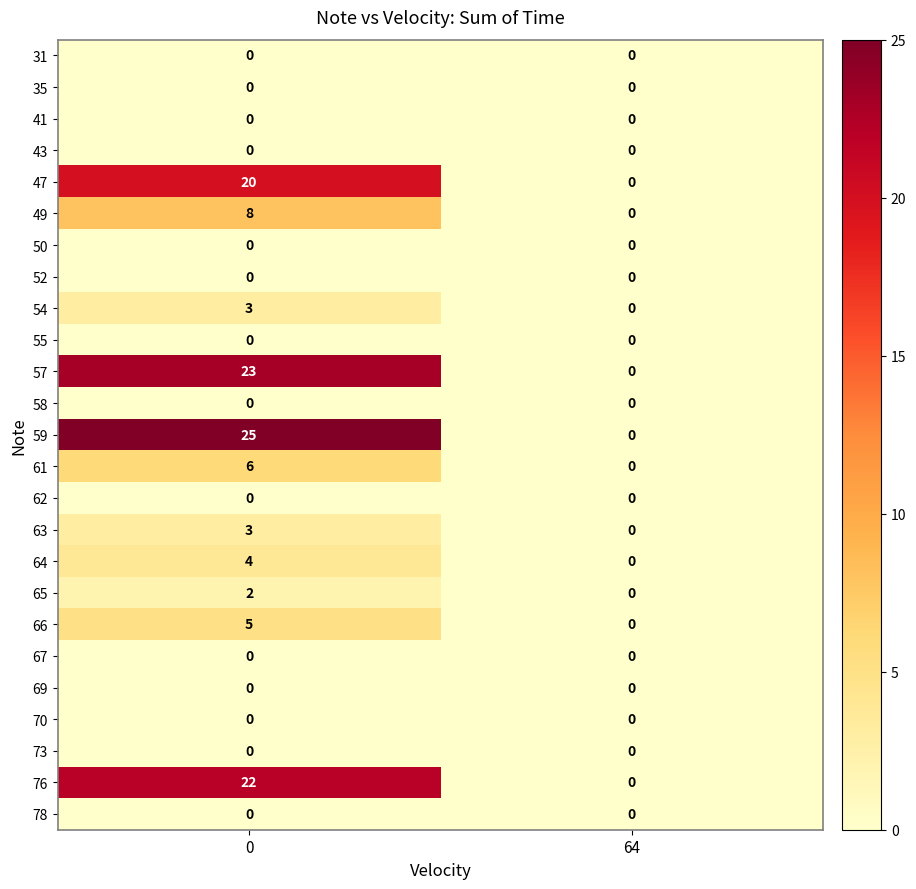

At how many categories does at least one series exceed 8?

1